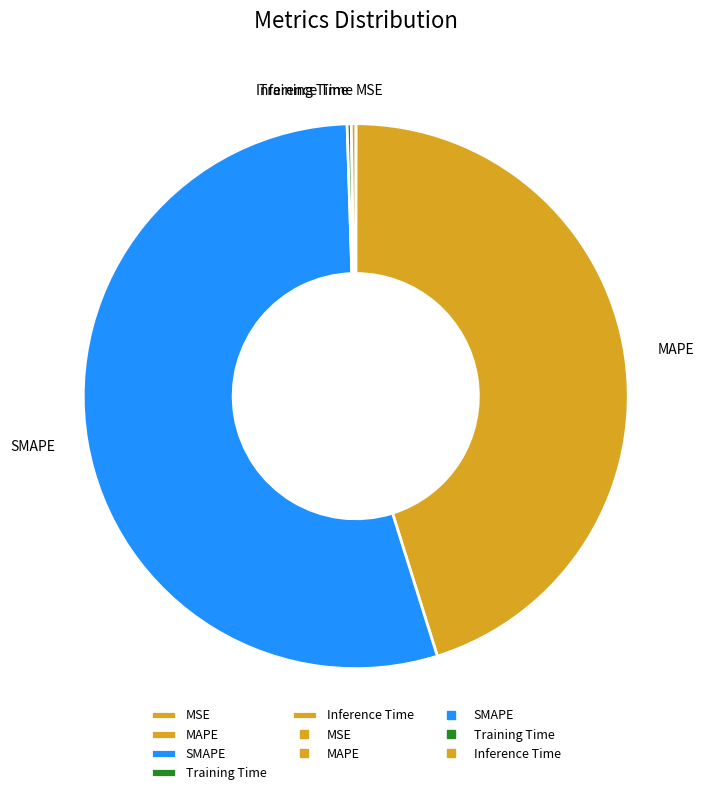

Is it true that SMAPE is 54% of the pie?

True